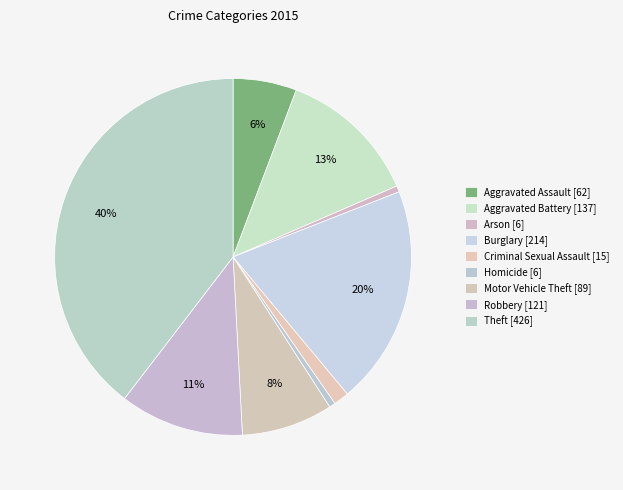

To the nearest percent, what is the difference between the Criminal Sexual Assault and Aggravated Assault slice percentages?

4%